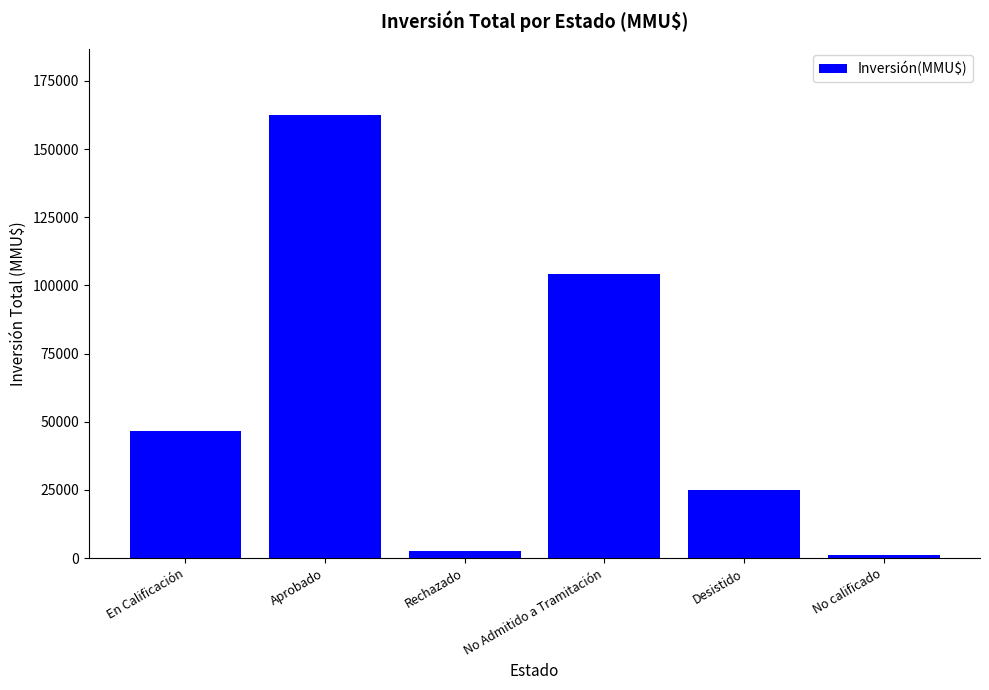

What is the ratio of the value at Desistido to the value at En Calificación?

0.5